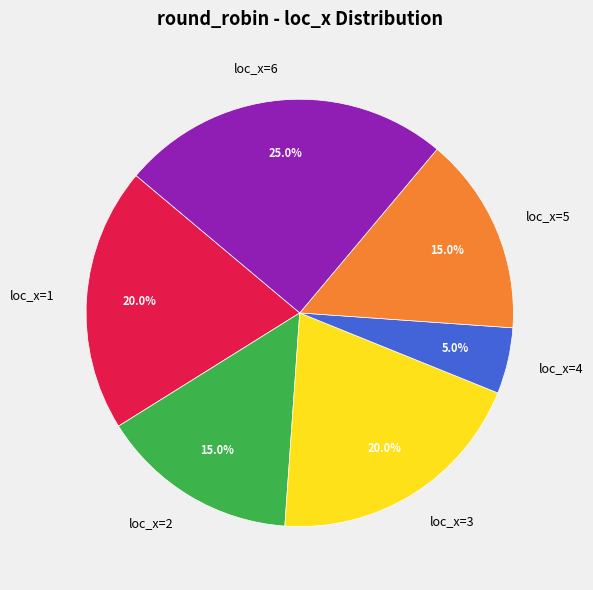

Which slice is the smallest?

loc_x=4